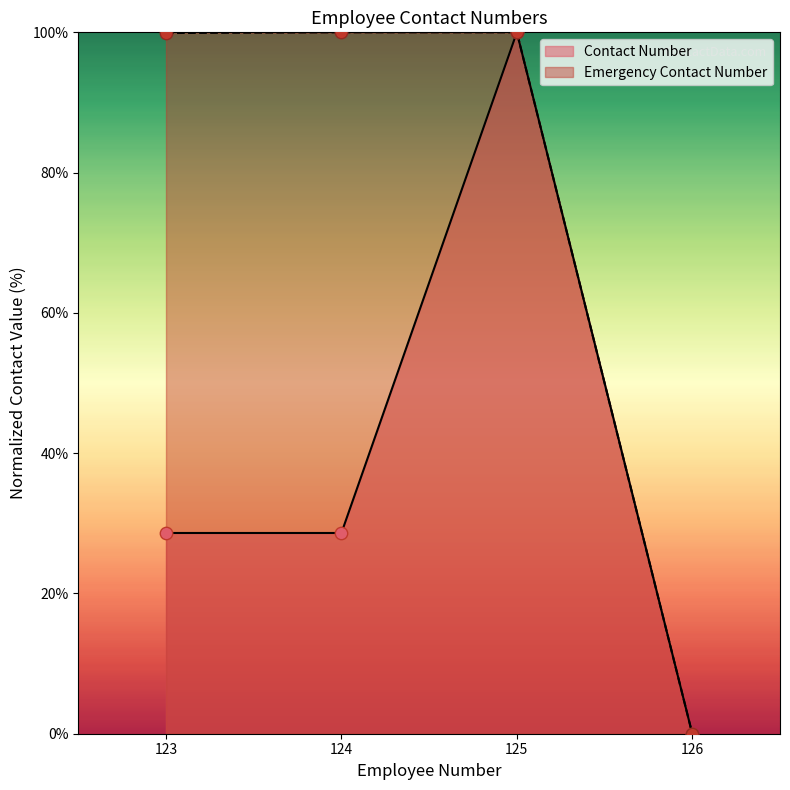

Which series contains the lowest Y value?

Contact Number